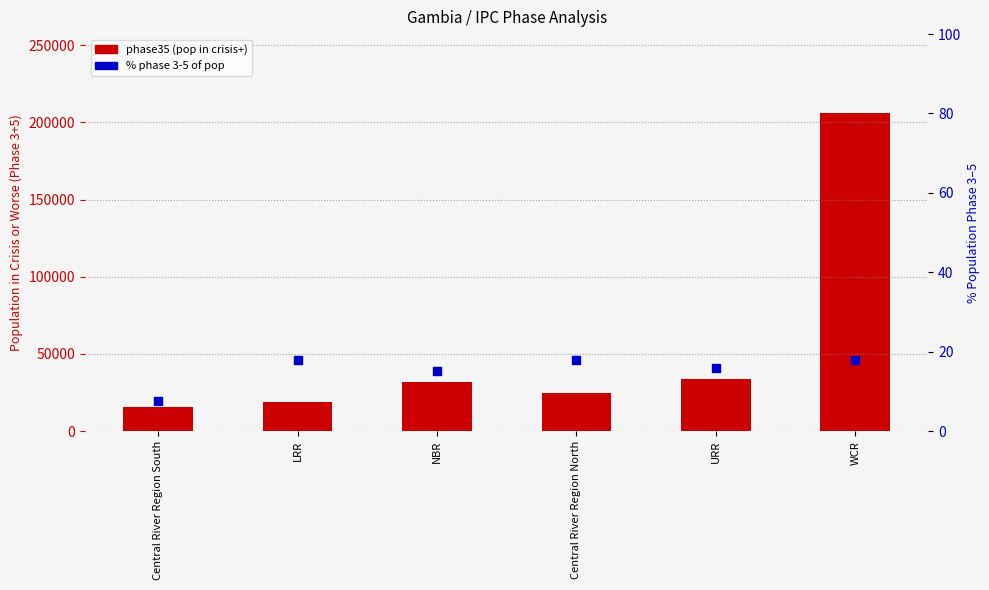

Which series has the widest spread of Y values?

phase35 (pop in crisis+)